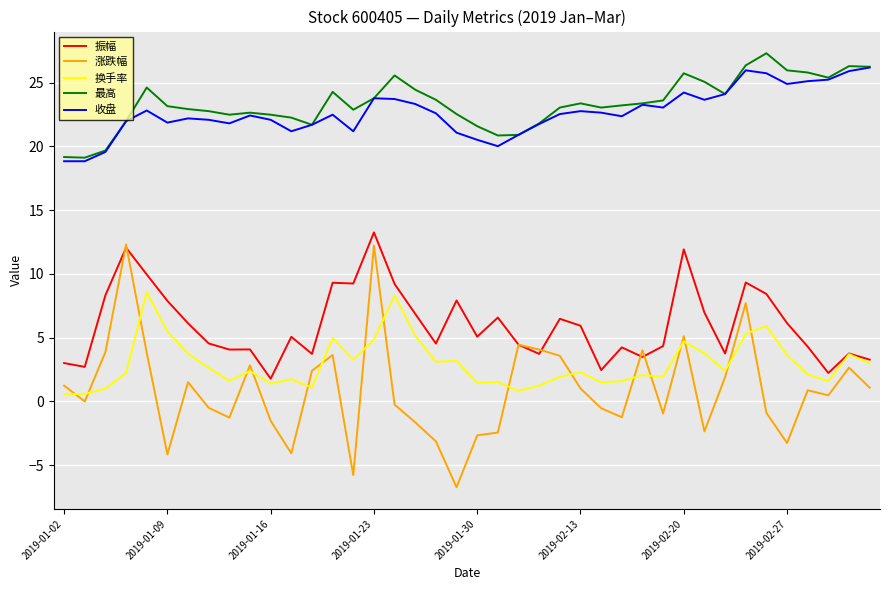

Which series has the widest spread of values?

涨跌幅